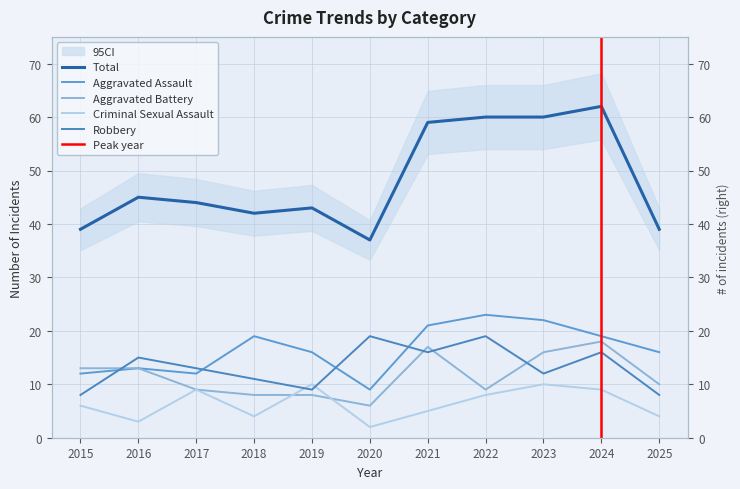

Reading right to left, list all the values displayed in this chart.

Aggravated Assault: 2025=16	2024=19	2023=22	2022=23	2021=21	2020=9	2019=16	2018=19	2017=12	2016=13	2015=12
Aggravated Battery: 2025=10	2024=18	2023=16	2022=9	2021=17	2020=6	2019=8	2018=8	2017=9	2016=13	2015=13
Criminal Sexual Assault: 2025=4	2024=9	2023=10	2022=8	2021=5	2020=2	2019=10	2018=4	2017=9	2016=3	2015=6
Robbery: 2025=8	2024=16	2023=12	2022=19	2021=16	2020=19	2019=9	2018=11	2017=13	2016=15	2015=8
Total: 2025=39	2024=62	2023=60	2022=60	2021=59	2020=37	2019=43	2018=42	2017=44	2016=45	2015=39